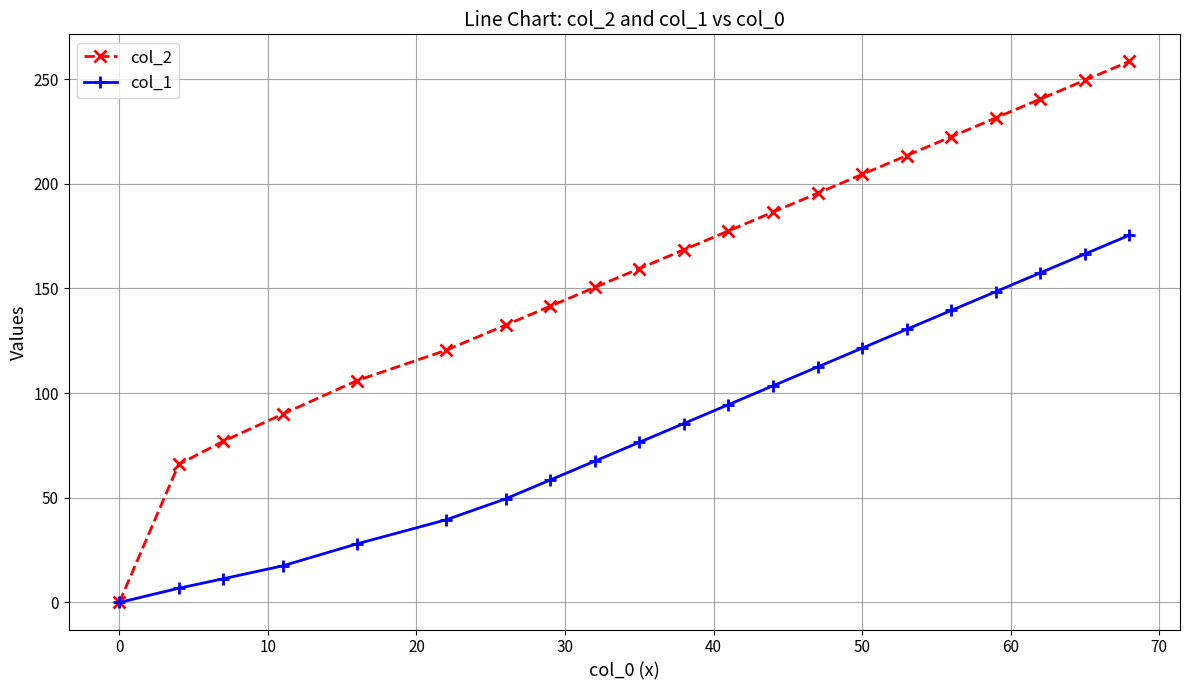

Which series has the largest total across all categories?

col_2